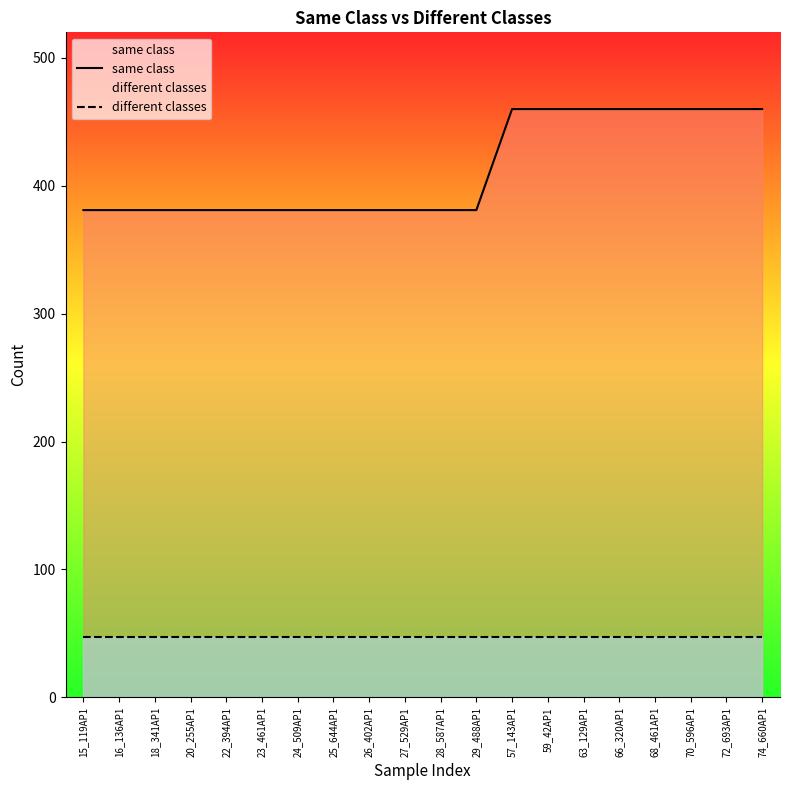

Rank the series at 25_644AP1 from highest to lowest value.

same class, different classes